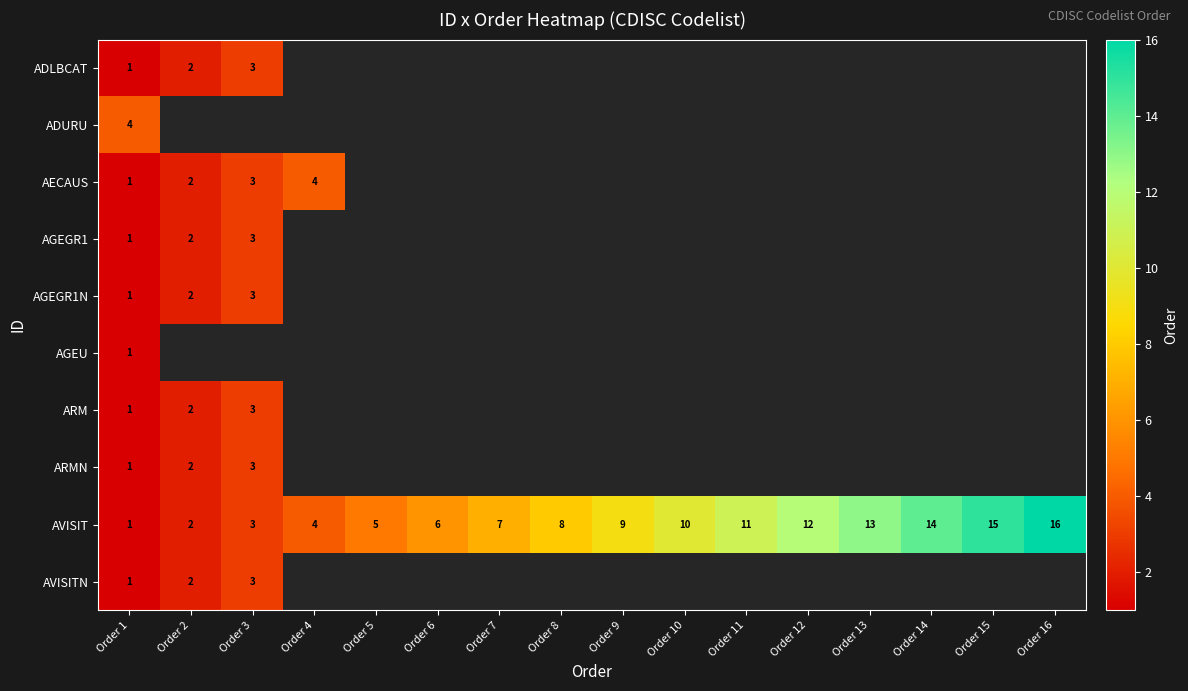

The value of AVISITN at Order 1 is 0.5. True or false?

False